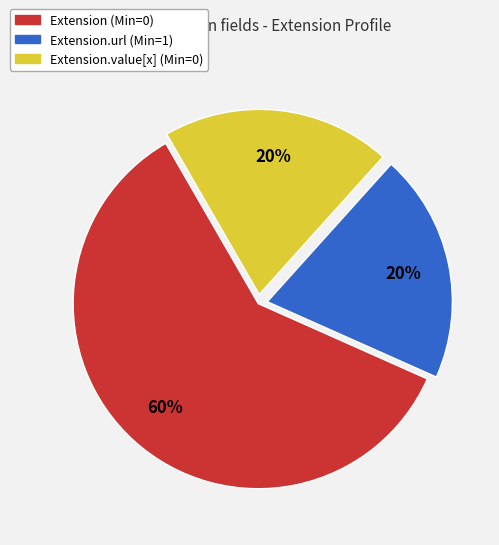

Is there a majority slice in this chart?

Yes